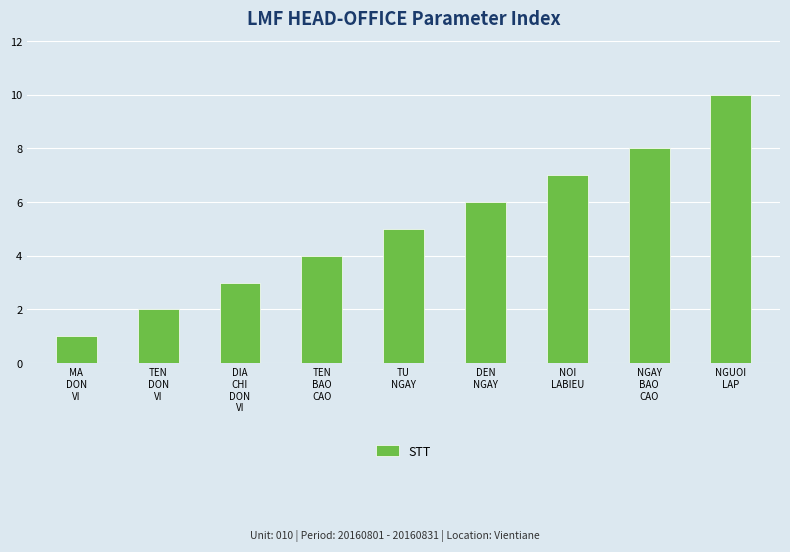

Are the bars grouped side by side (vs. stacked)?

No